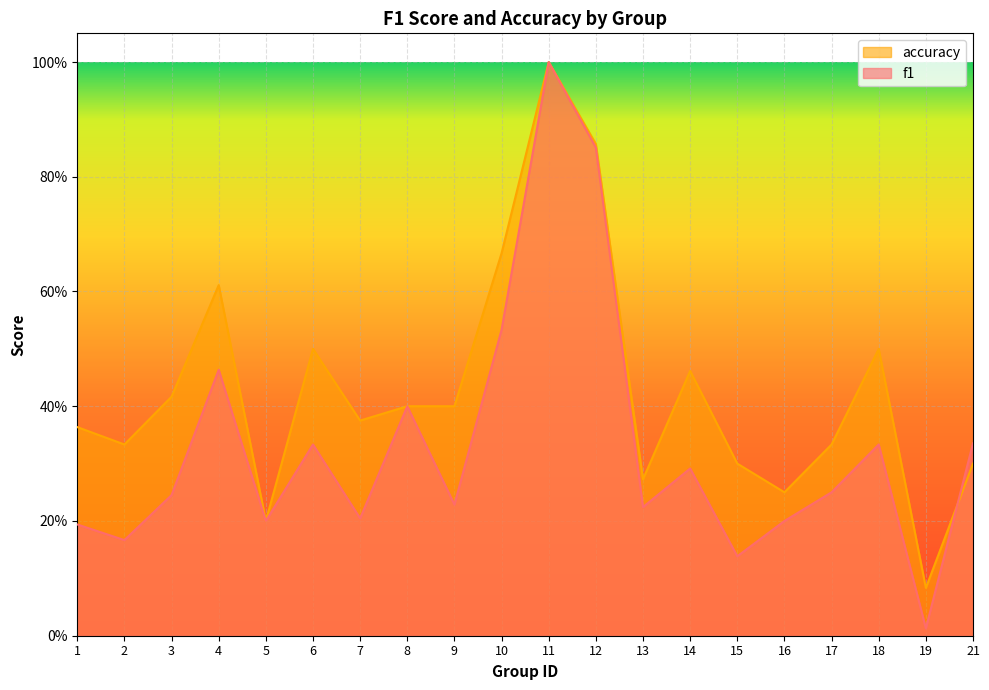

At which label is accuracy closest to 0?

19